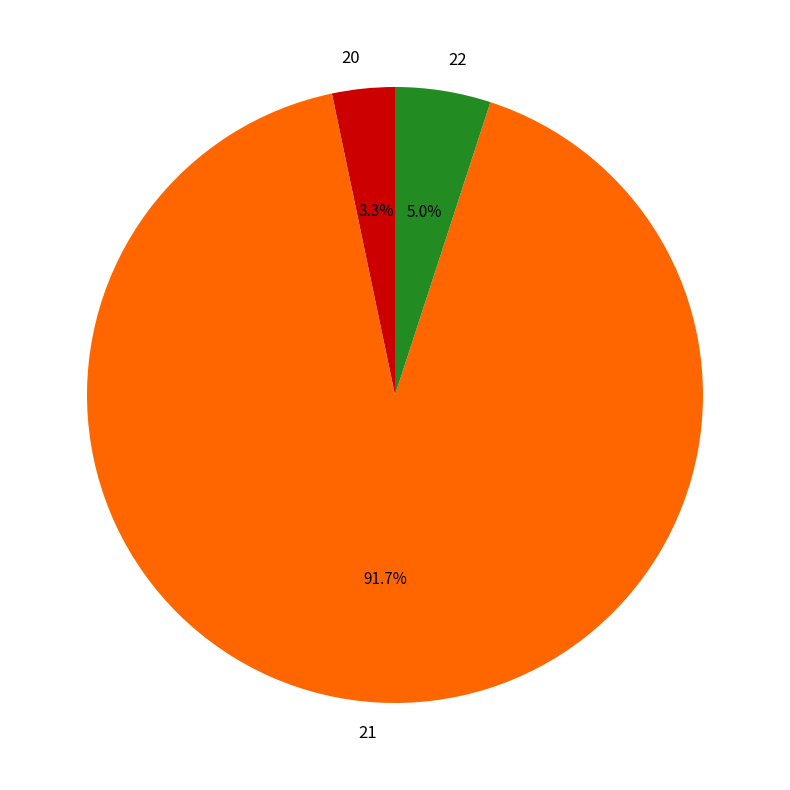

Count the number of slices in the pie.

3